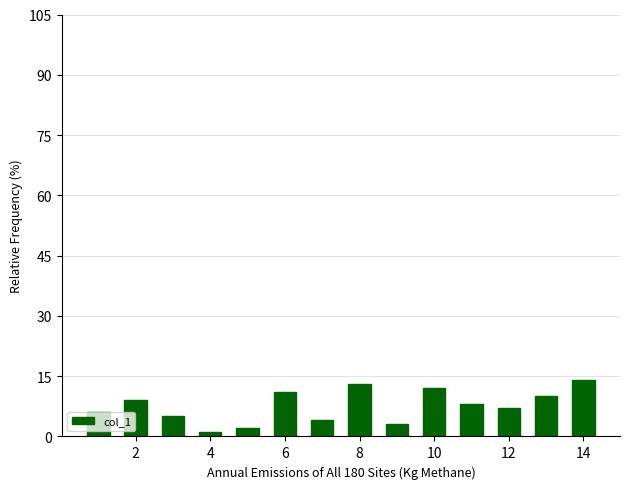

What is the greatest value displayed?

14